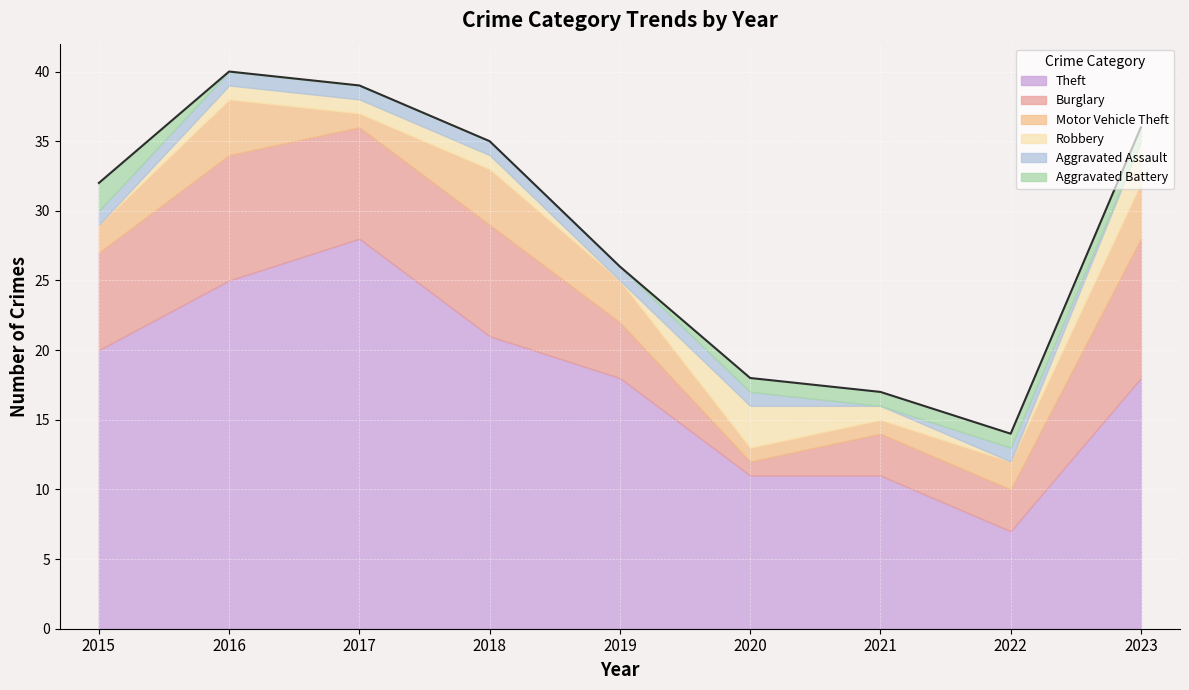

How many lines are shown in the chart?

6